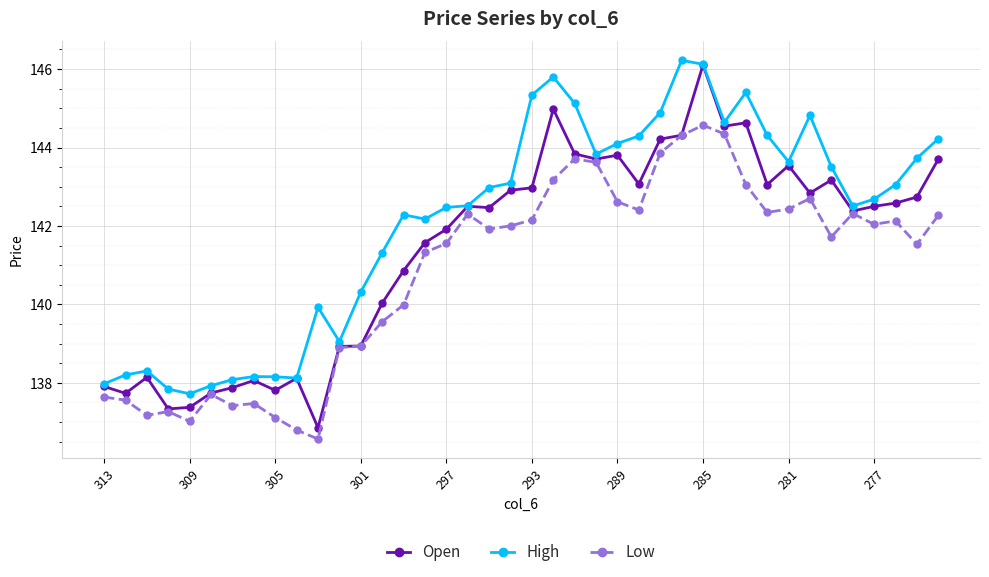

What is the value of the Low point at the 1st from the left?

137.6